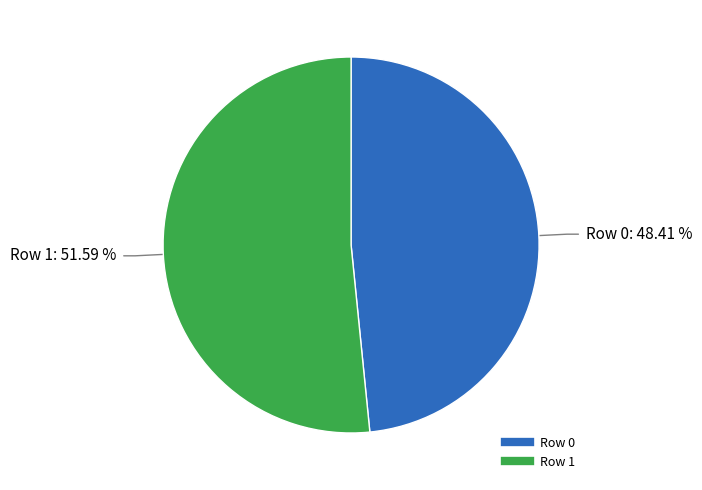

To the nearest percent, what is the difference between the Row 0 and Row 1 slice percentages?

3%